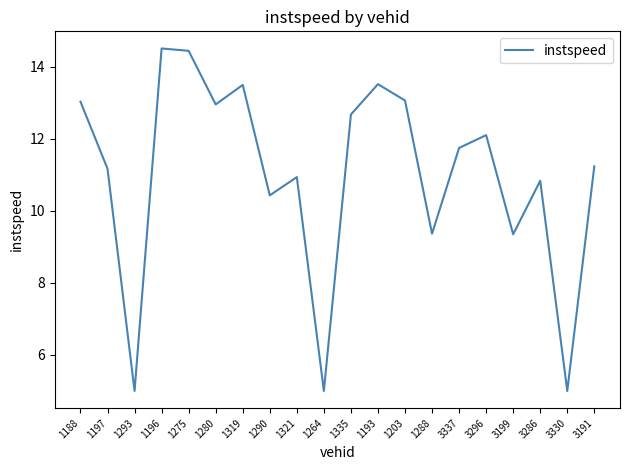

What is the greatest value displayed?

14.5